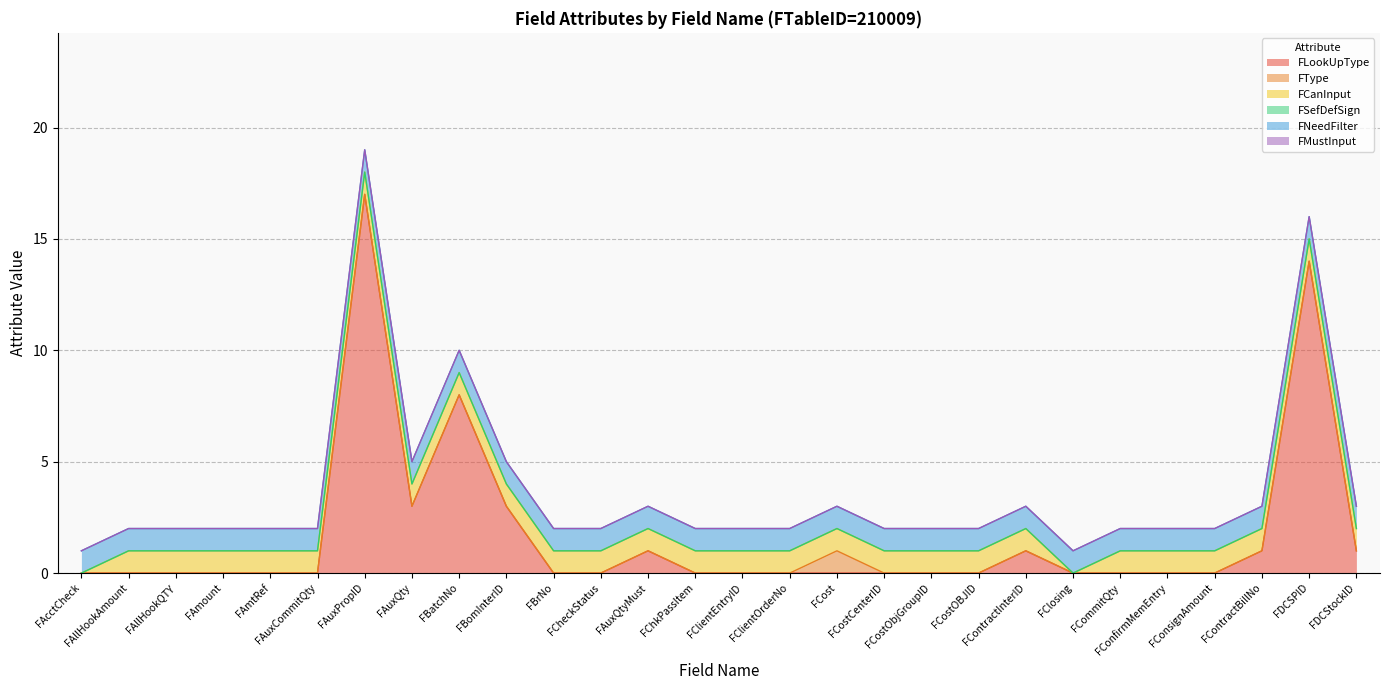

How many lines are shown in the chart?

6